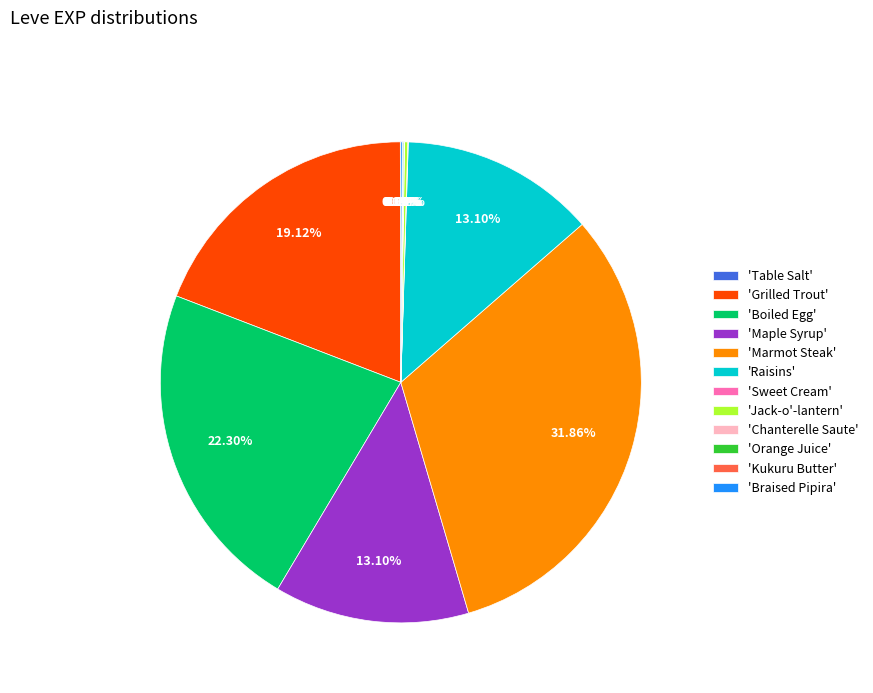

Does any single category account for the majority?

No